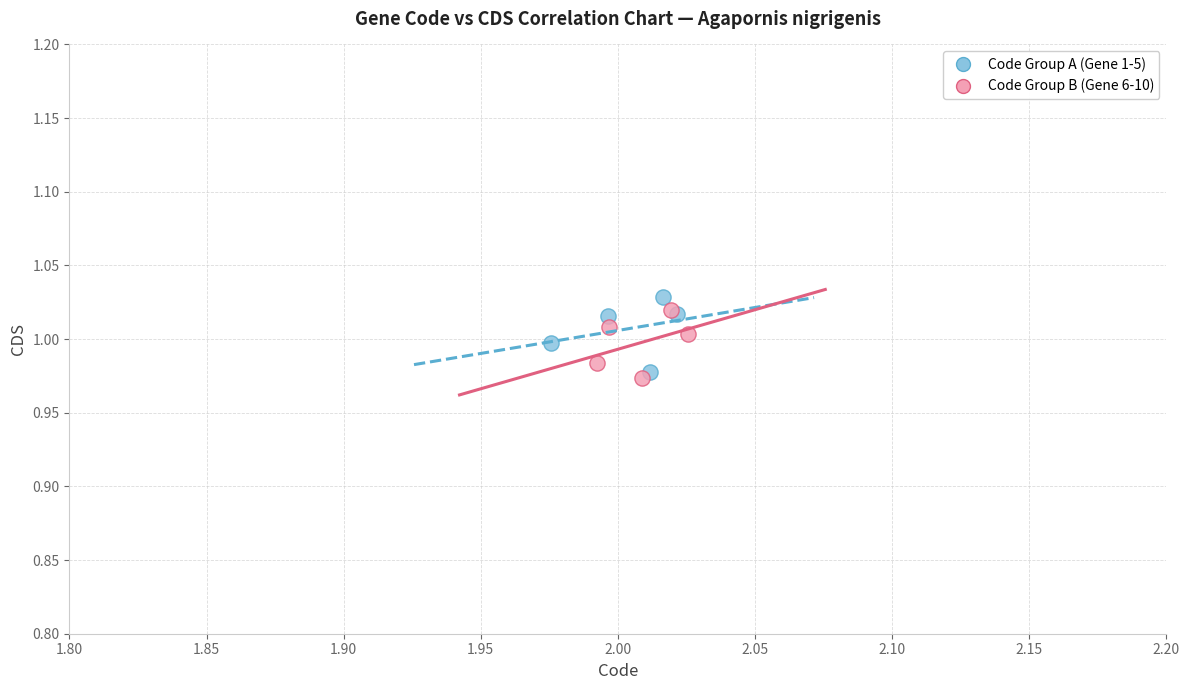

Which series contains the highest Y value?

Code Group A (Gene 1-5)